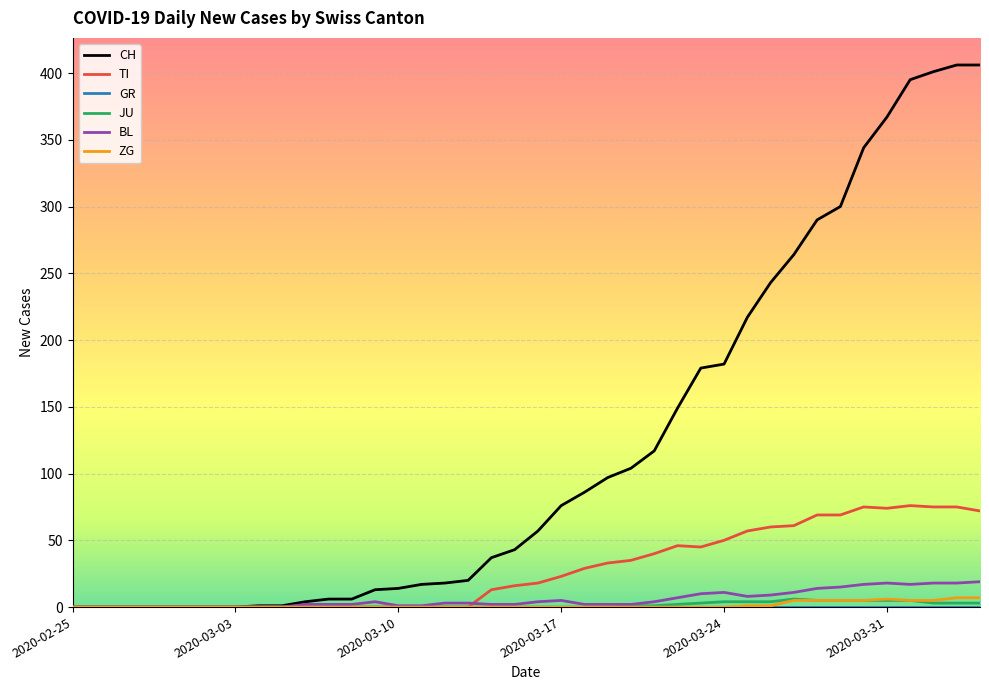

Which series has the largest total across all categories?

CH